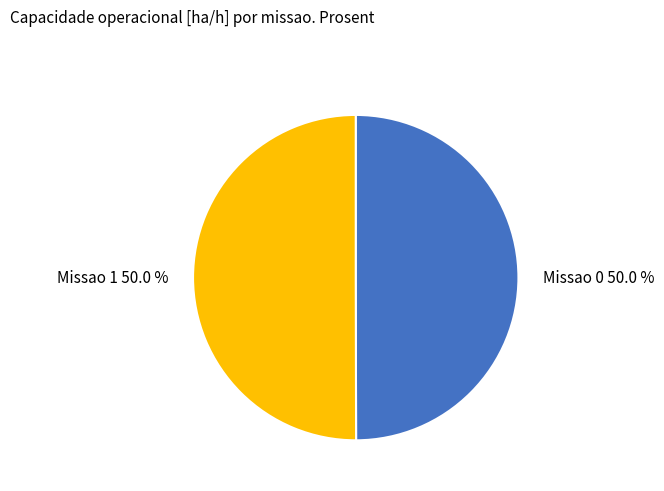

Combined, what portion of the pie is Missao 0 and Missao 1?

100.0%